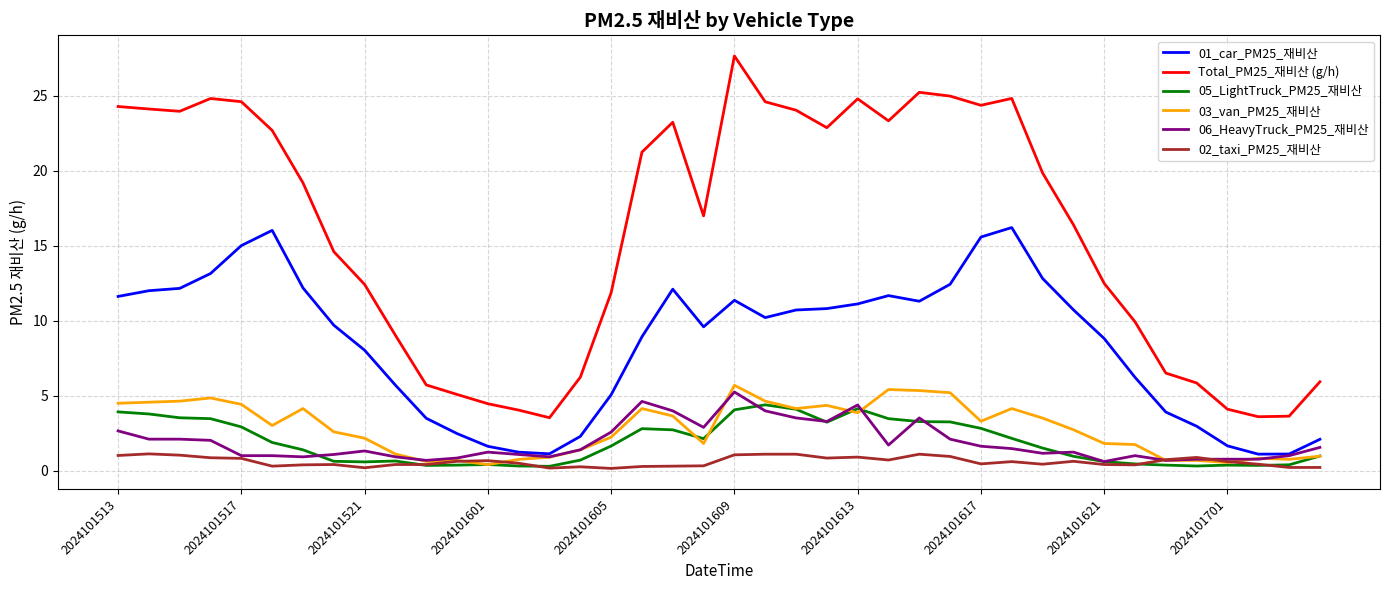

Which series has the widest spread of values?

Total_PM25_재비산 (g/h)